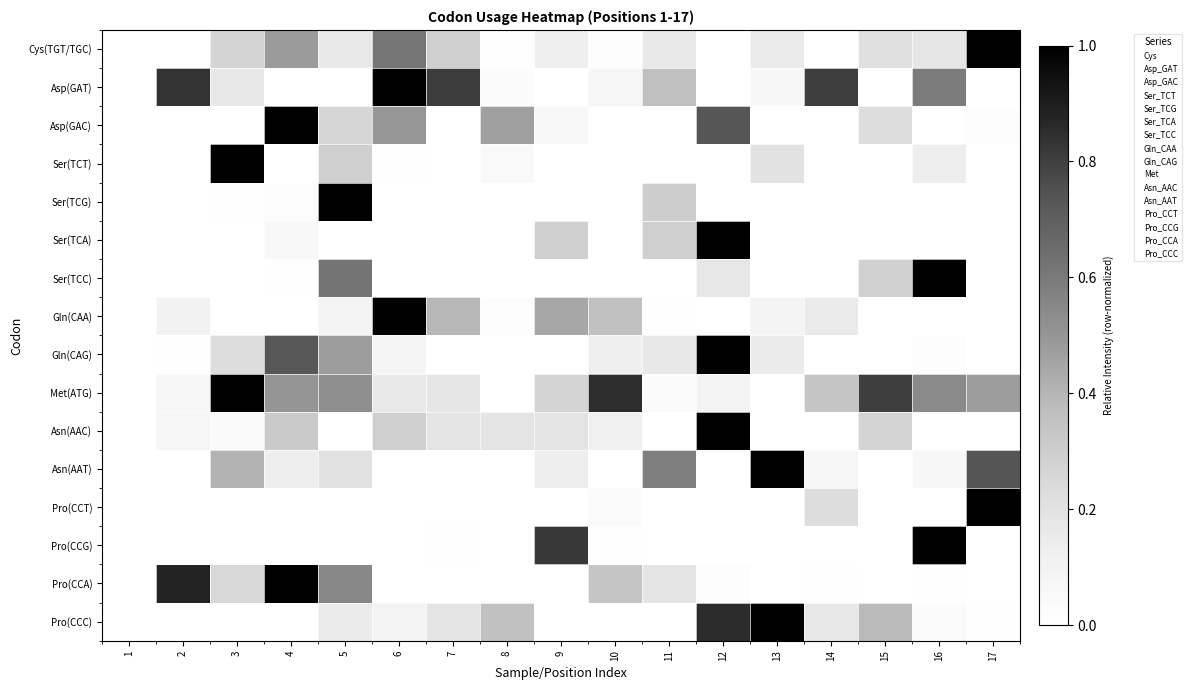

Reading right to left, what are all the values shown in this chart?

Cys(TGT/TGC): 17=1.0	16=0.2	15=0.2	14=0.0	13=0.2	12=0.0	11=0.2	10=0.0	9=0.1	8=0.0	7=0.3	6=0.6	5=0.2	4=0.5	3=0.3	2=0.0	1=0.0
Asp(GAT): 17=0.0	16=0.6	15=0.0	14=0.8	13=0.1	12=0.0	11=0.4	10=0.1	9=0.0	8=0.0	7=0.8	6=1.0	5=0.0	4=0.0	3=0.2	2=0.8	1=0.0
Asp(GAC): 17=0.0	16=0.0	15=0.2	14=0.0	13=0.0	12=0.7	11=0.0	10=0.0	9=0.1	8=0.5	7=0.0	6=0.5	5=0.3	4=1.0	3=0.0	2=0.0	1=0.0
Ser(TCT): 17=0.0	16=0.1	15=0.0	14=0.0	13=0.2	12=0.0	11=0.0	10=0.0	9=0.0	8=0.0	7=0.0	6=0.0	5=0.3	4=0.0	3=1.0	2=0.0	1=0.0
Ser(TCG): 17=0.0	16=0.0	15=0.0	14=0.0	13=0.0	12=0.0	11=0.3	10=0.0	9=0.0	8=0.0	7=0.0	6=0.0	5=1.0	4=0.0	3=0.0	2=0.0	1=0.0
Ser(TCA): 17=0.0	16=0.0	15=0.0	14=0.0	13=0.0	12=1.0	11=0.3	10=0.0	9=0.3	8=0.0	7=0.0	6=0.0	5=0.0	4=0.1	3=0.0	2=0.0	1=0.0
Ser(TCC): 17=0.0	16=1.0	15=0.3	14=0.0	13=0.0	12=0.2	11=0.0	10=0.0	9=0.0	8=0.0	7=0.0	6=0.0	5=0.6	4=0.0	3=0.0	2=0.0	1=0.0
Gln(CAA): 17=0.0	16=0.0	15=0.0	14=0.2	13=0.1	12=0.0	11=0.0	10=0.4	9=0.4	8=0.0	7=0.4	6=1.0	5=0.1	4=0.0	3=0.0	2=0.1	1=0.0
Gln(CAG): 17=0.0	16=0.0	15=0.0	14=0.0	13=0.2	12=1.0	11=0.2	10=0.1	9=0.0	8=0.0	7=0.0	6=0.1	5=0.5	4=0.7	3=0.2	2=0.0	1=0.0
Met(ATG): 17=0.5	16=0.5	15=0.8	14=0.3	13=0.0	12=0.1	11=0.0	10=0.9	9=0.3	8=0.0	7=0.2	6=0.2	5=0.5	4=0.5	3=1.0	2=0.1	1=0.0
Asn(AAC): 17=0.0	16=0.0	15=0.3	14=0.0	13=0.0	12=1.0	11=0.0	10=0.1	9=0.2	8=0.2	7=0.2	6=0.3	5=0.0	4=0.3	3=0.0	2=0.1	1=0.0
Asn(AAT): 17=0.7	16=0.1	15=0.0	14=0.1	13=1.0	12=0.0	11=0.6	10=0.0	9=0.1	8=0.0	7=0.0	6=0.0	5=0.2	4=0.1	3=0.4	2=0.0	1=0.0
Pro(CCT): 17=1.0	16=0.0	15=0.0	14=0.2	13=0.0	12=0.0	11=0.0	10=0.0	9=0.0	8=0.0	7=0.0	6=0.0	5=0.0	4=0.0	3=0.0	2=0.0	1=0.0
Pro(CCG): 17=0.0	16=1.0	15=0.0	14=0.0	13=0.0	12=0.0	11=0.0	10=0.0	9=0.8	8=0.0	7=0.0	6=0.0	5=0.0	4=0.0	3=0.0	2=0.0	1=0.0
Pro(CCA): 17=0.0	16=0.0	15=0.0	14=0.0	13=0.0	12=0.0	11=0.2	10=0.3	9=0.0	8=0.0	7=0.0	6=0.0	5=0.6	4=1.0	3=0.3	2=0.9	1=0.0
Pro(CCC): 17=0.0	16=0.0	15=0.4	14=0.2	13=1.0	12=0.9	11=0.0	10=0.0	9=0.0	8=0.4	7=0.2	6=0.1	5=0.2	4=0.0	3=0.0	2=0.0	1=0.0